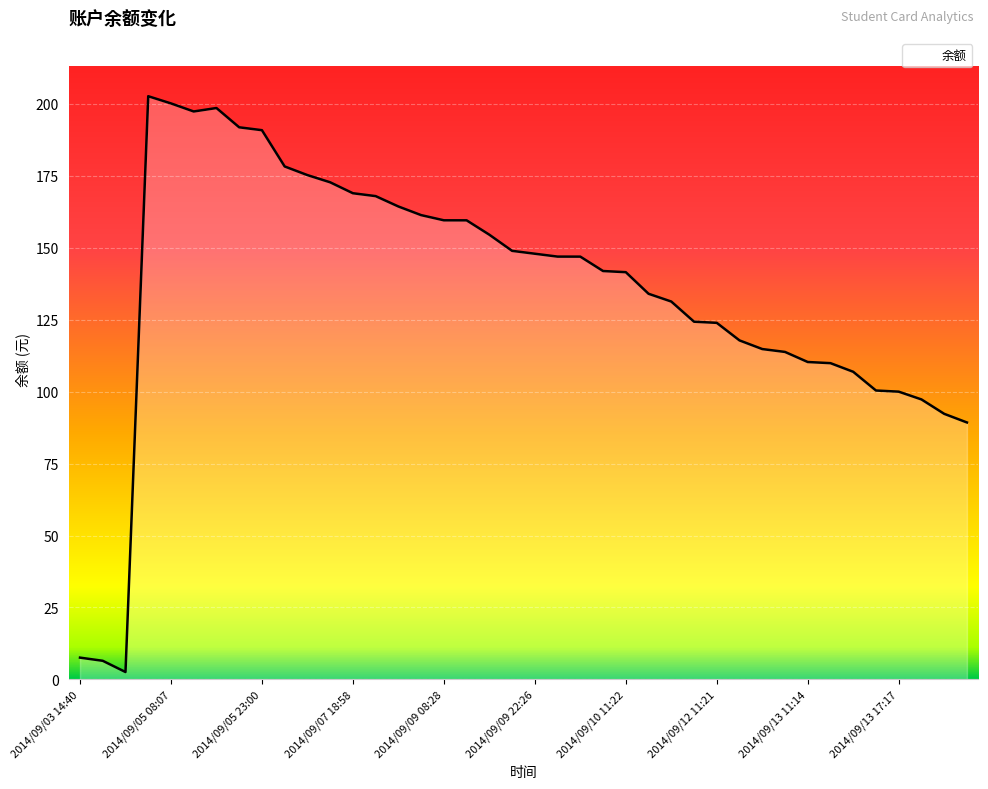

How many series are shown in this chart?

1